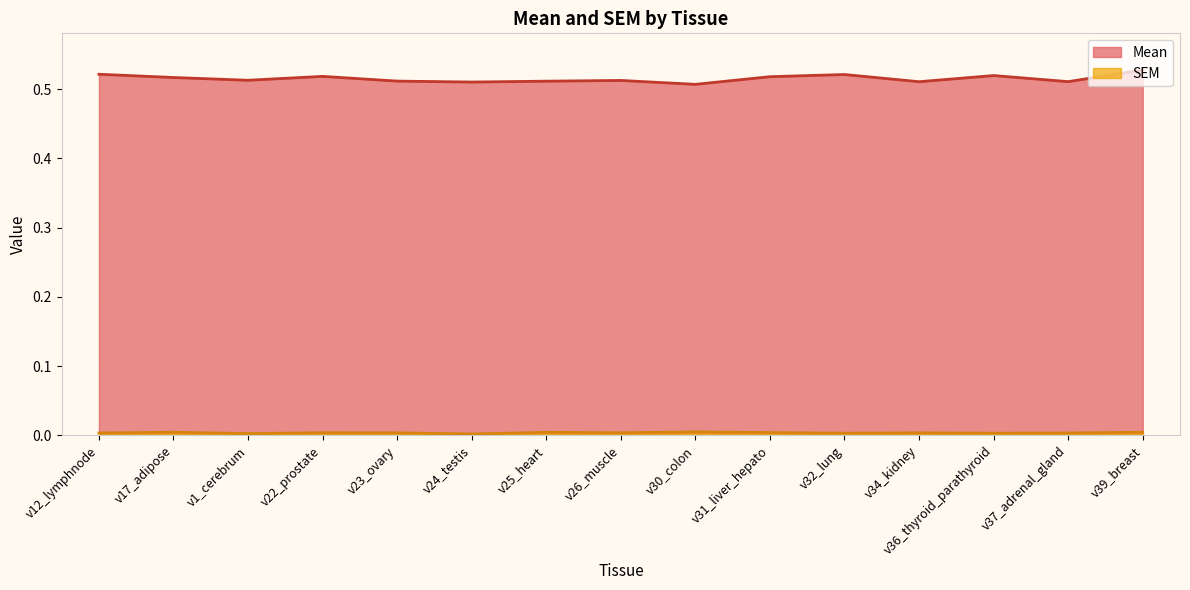

List the series in order of their peak value, lowest first.

SEM, Mean